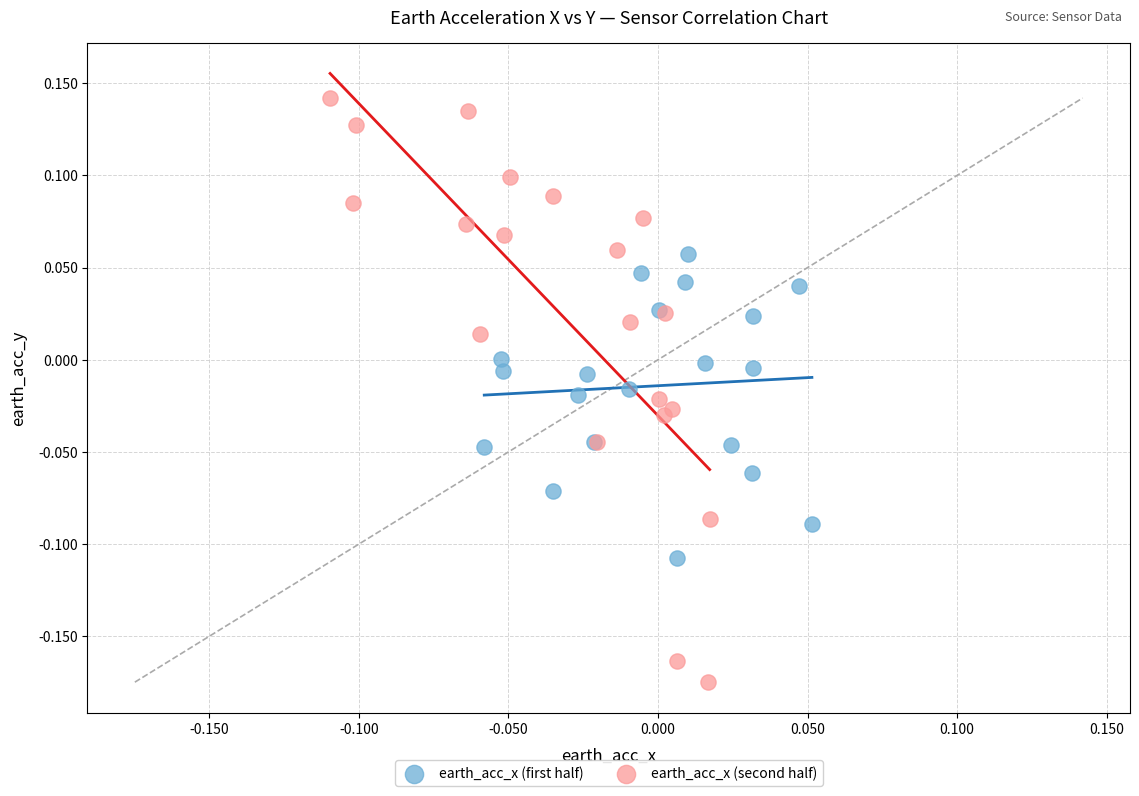

Which series contains the lowest Y value?

earth_acc_x (second half)